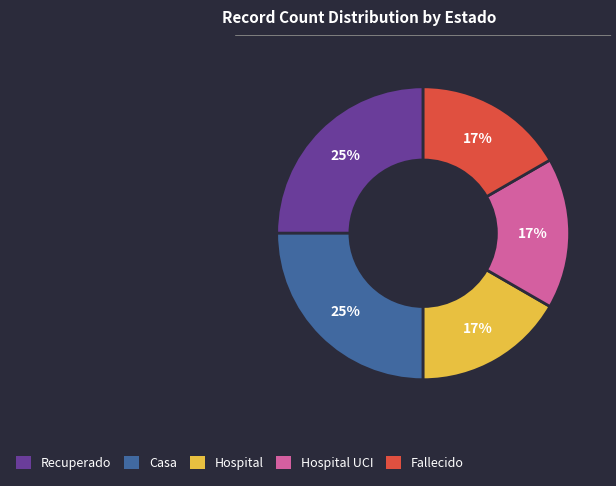

Is there a majority slice in this chart?

No